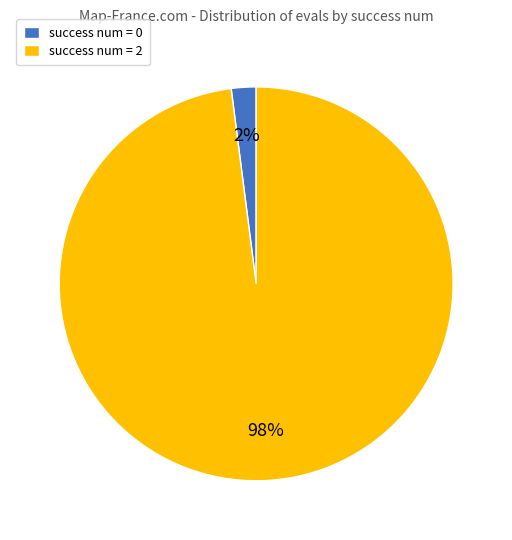

To the nearest percent, what percentage of the pie is success num = 2?

98%